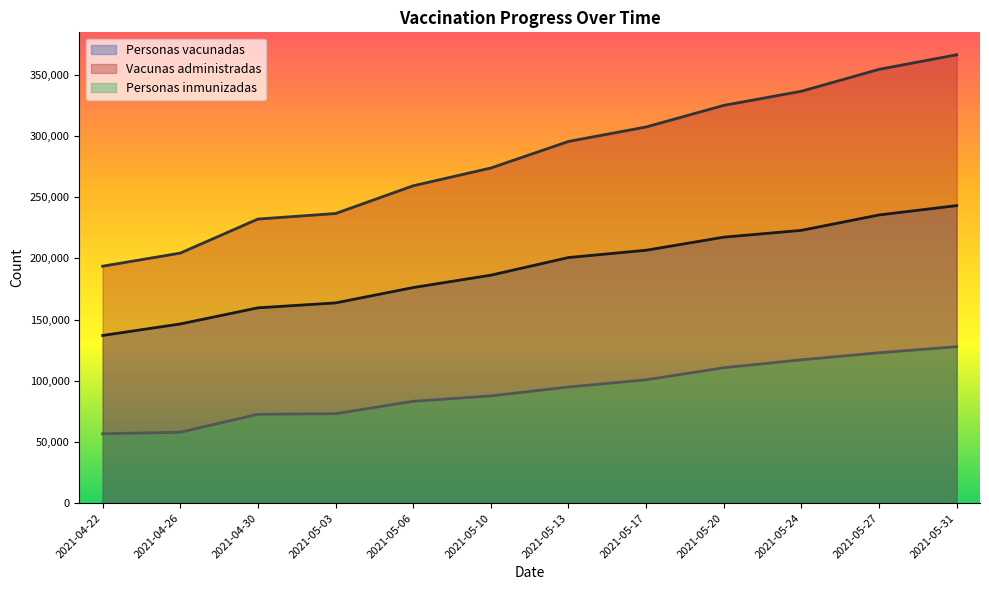

True or false: Vacunas administradas and Personas vacunadas cross at least once.

False